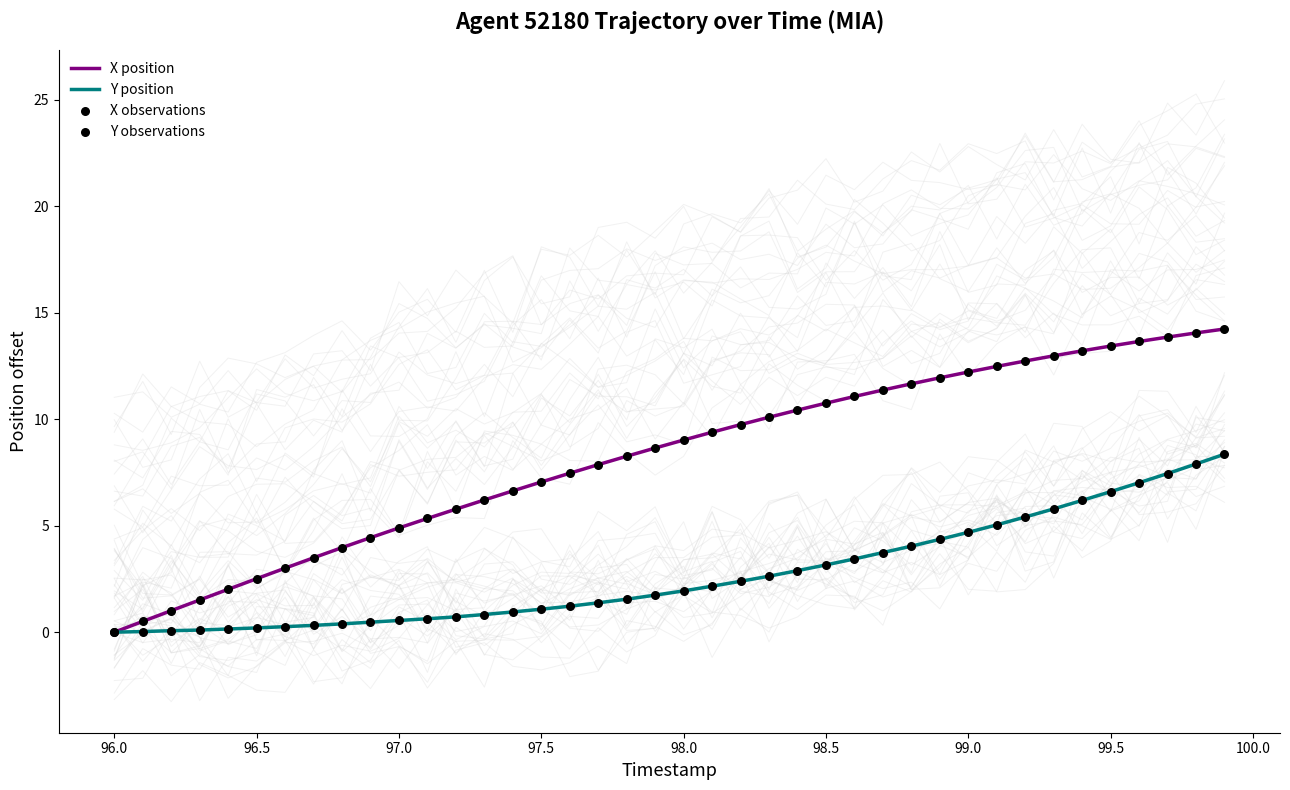

Is it true that X position equals 4.9 at 97.0?

True